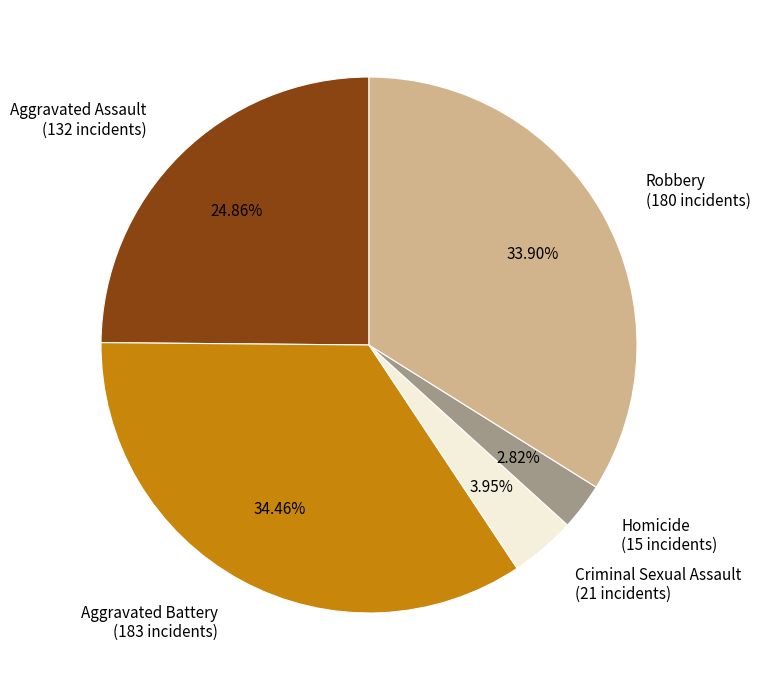

Does any single category account for the majority?

No